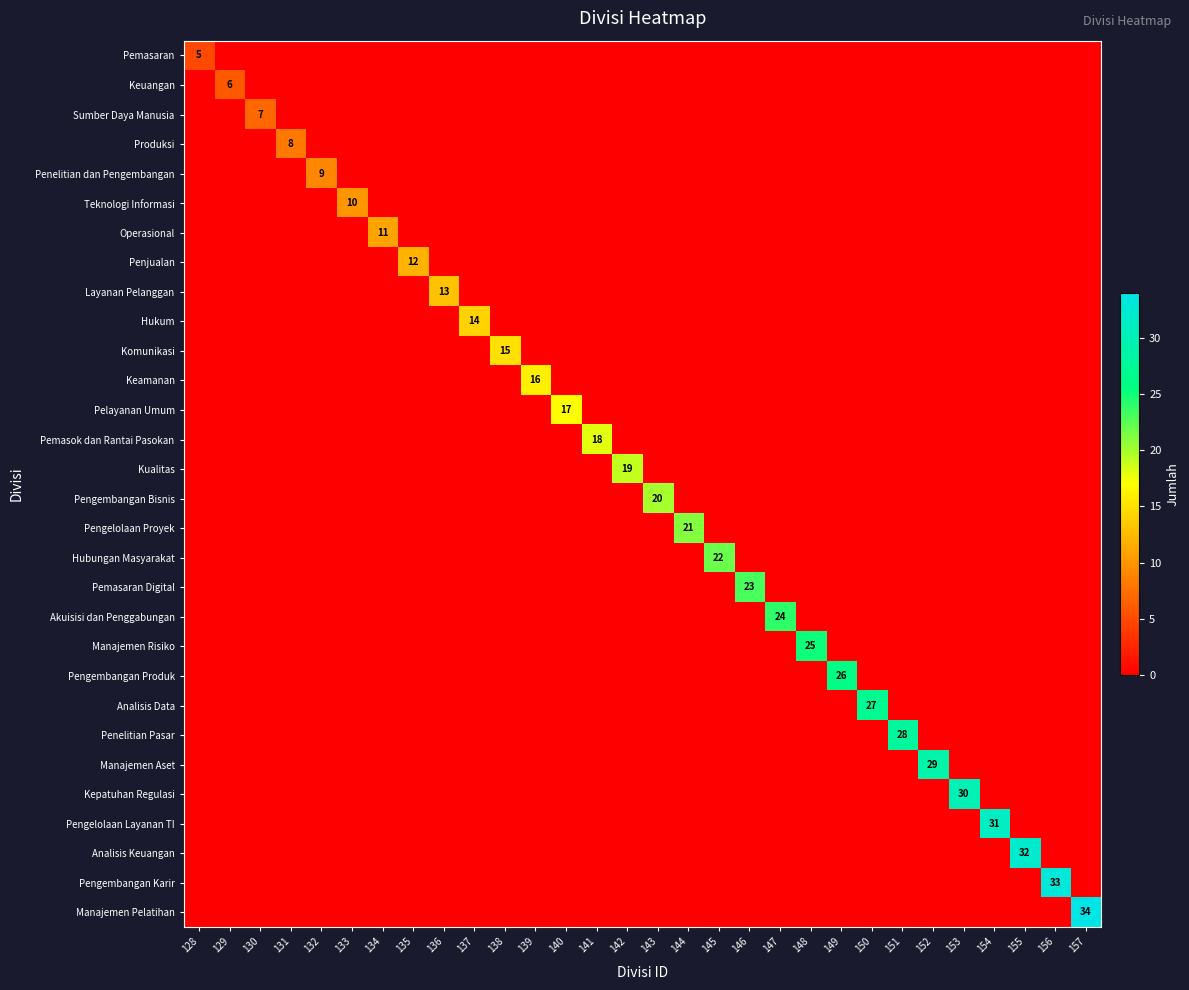

The Penelitian Pasar series shows -10 at 133. True or false?

False